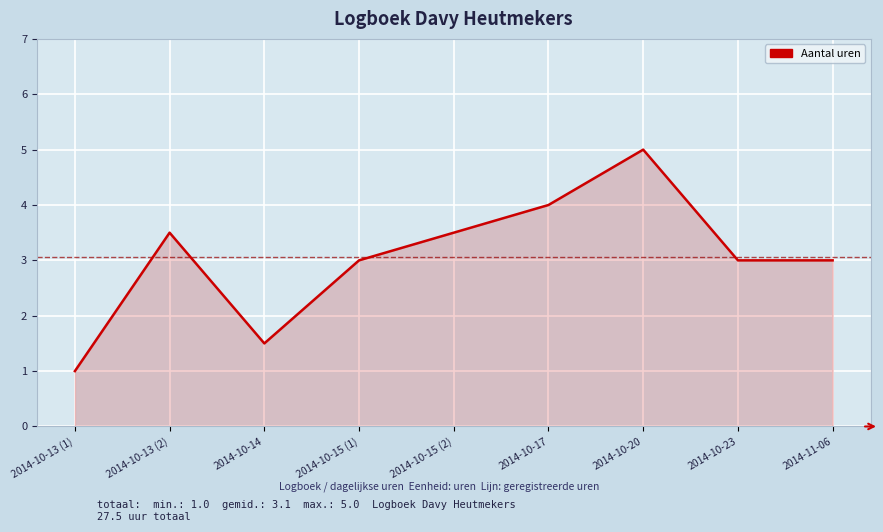

The chart shows a value of 1.0 at 2014-10-15 (1). True or false?

False